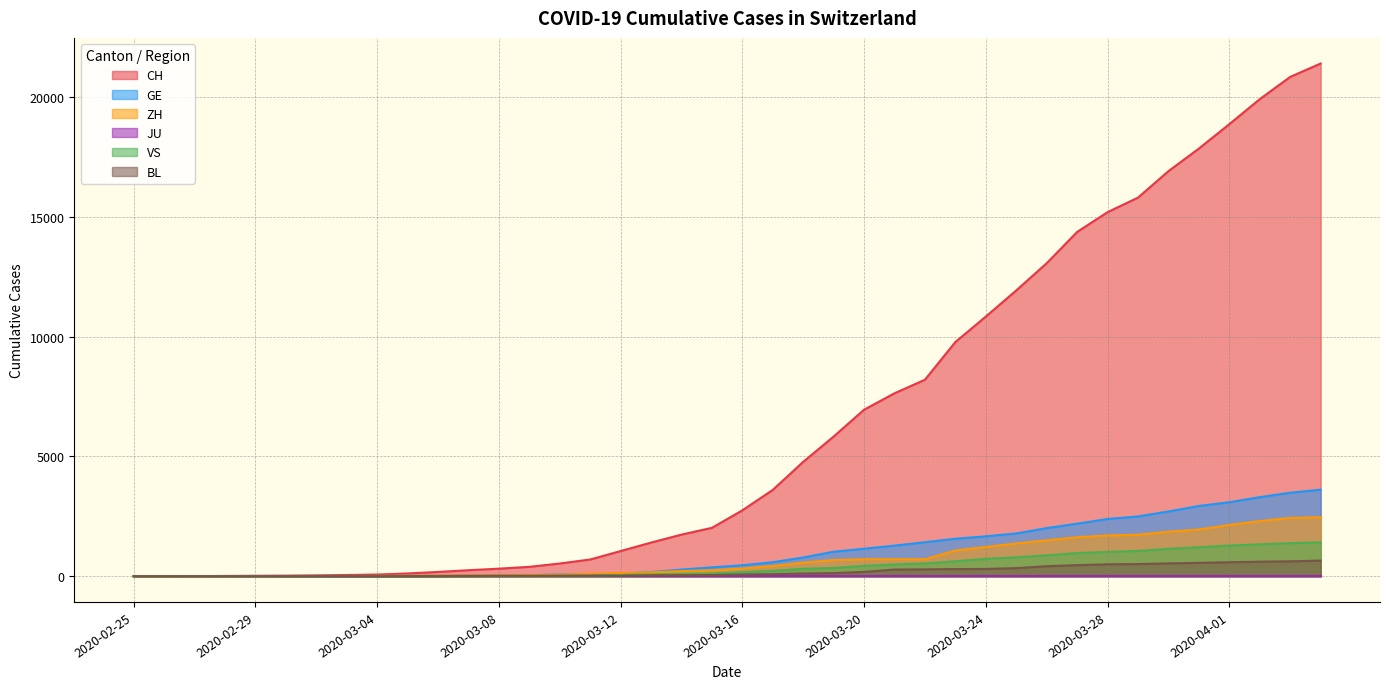

What is the value of the VS point at the 25th from the left?

436